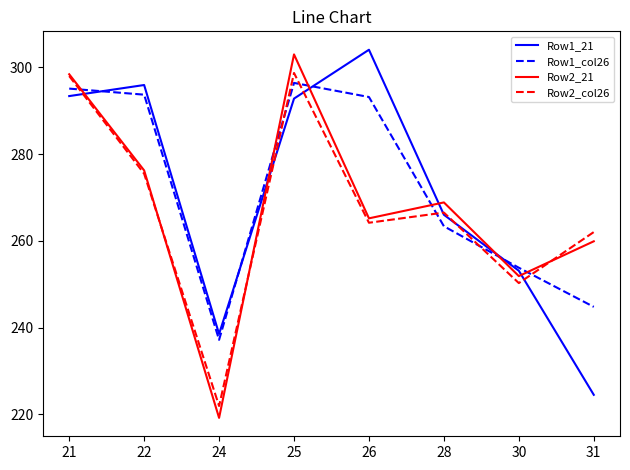

After their last crossing, which series has the higher values: Row2_col26 or Row2_21?

Row2_col26